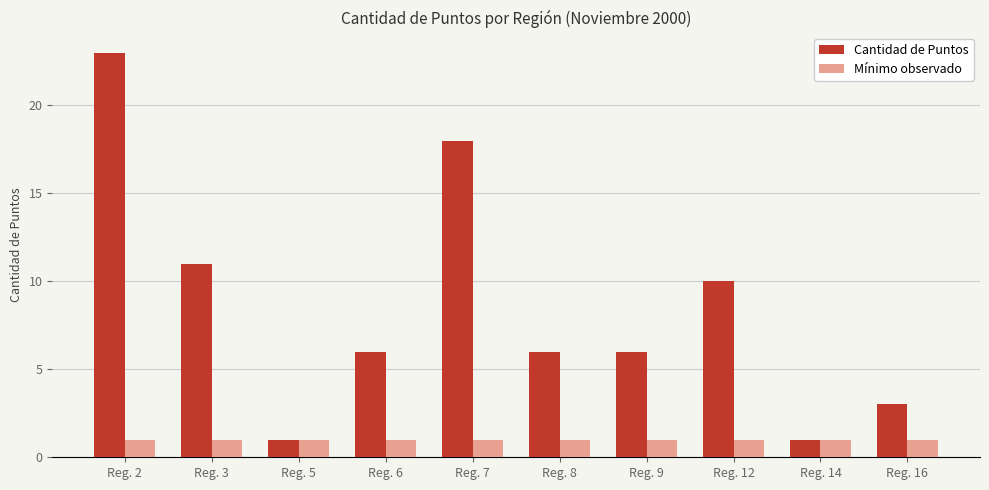

List the series in order of their overall mean, highest first.

Cantidad de Puntos, Mínimo observado